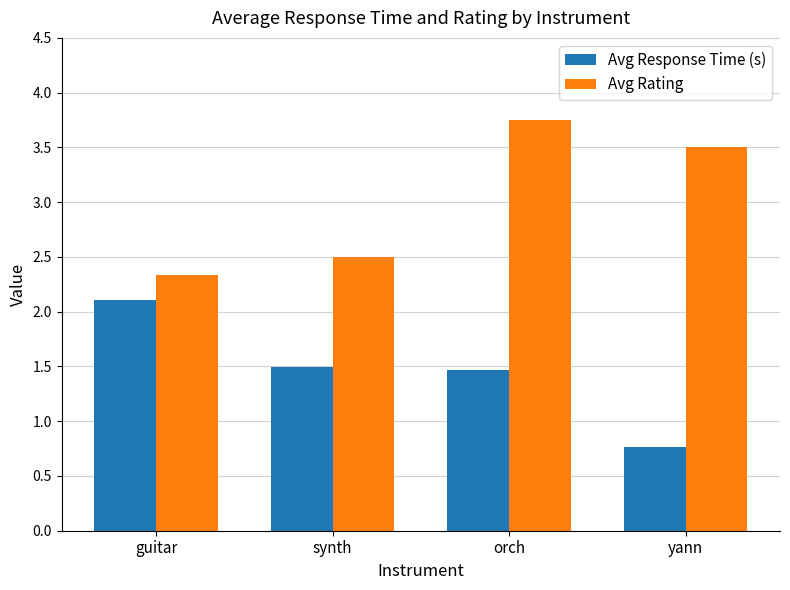

True or false: Avg Rating has a value of 0.5 at synth.

False